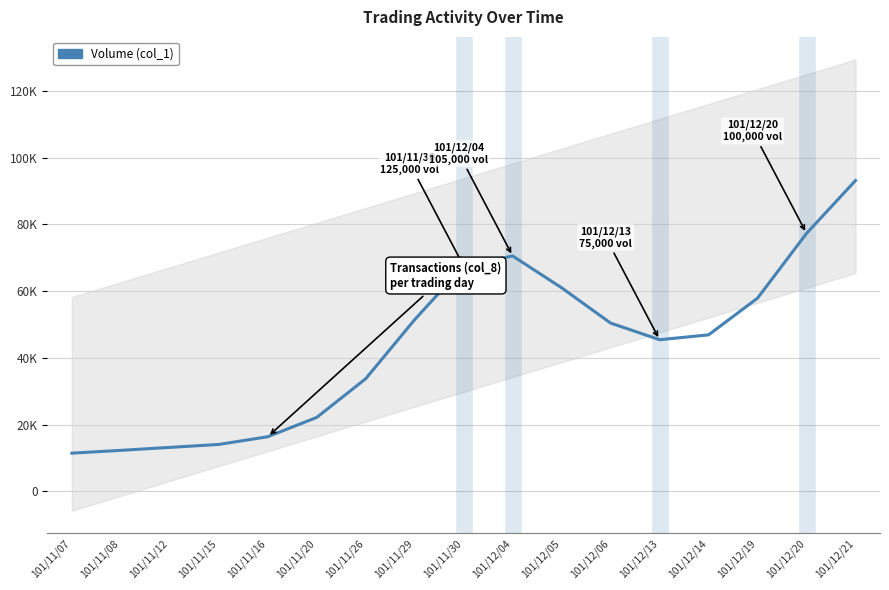

Where does the data first go above 46903?

101/11/29